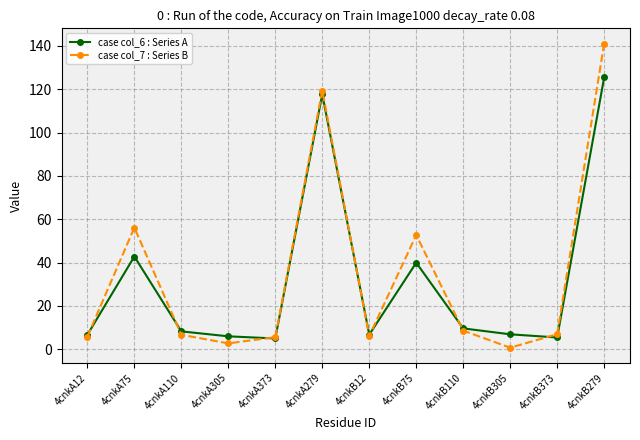

At 4cnkA75, list the series in order from smallest to largest.

case col_6 : Series A, case col_7 : Series B